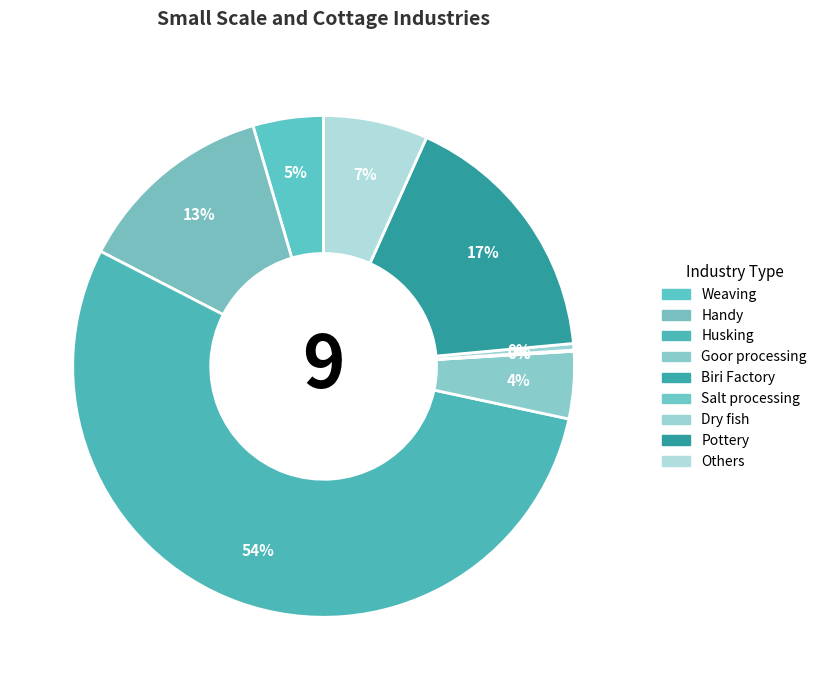

Which slice is the smallest?

Biri Factory